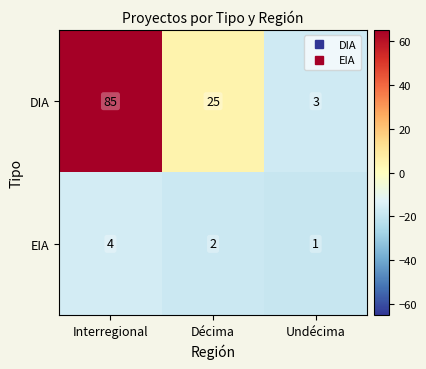

How many series are shown in this chart?

2